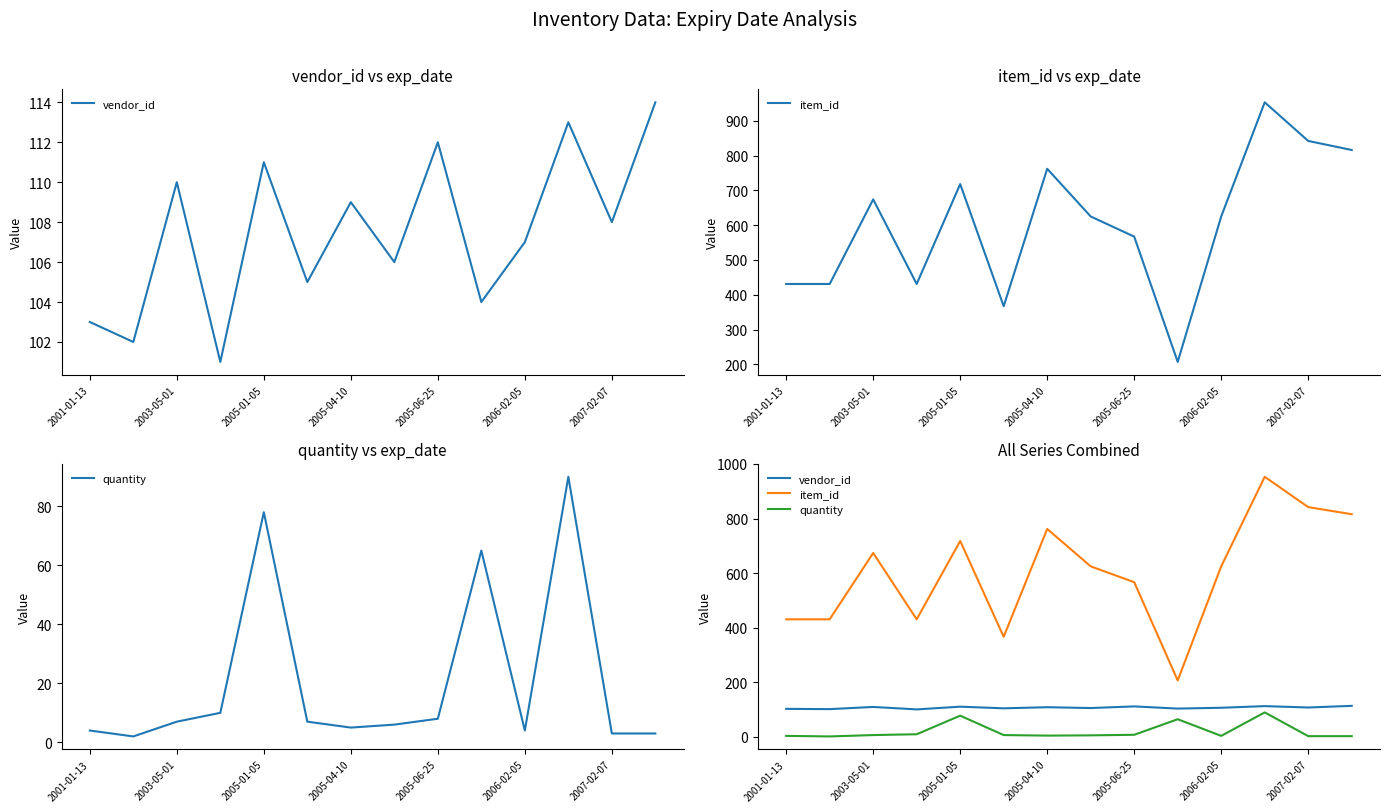

Which series has the largest range (max minus min)?

item_id